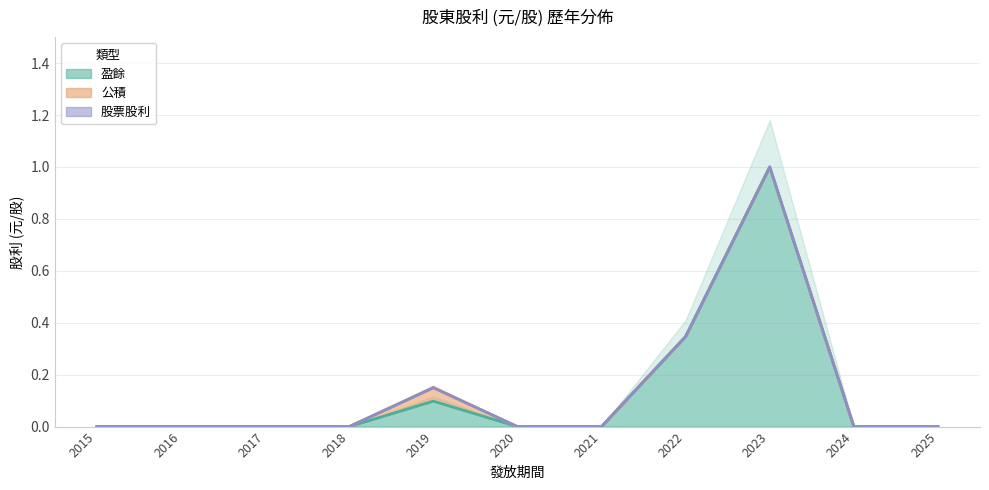

Which series has the largest total across all categories?

盈餘